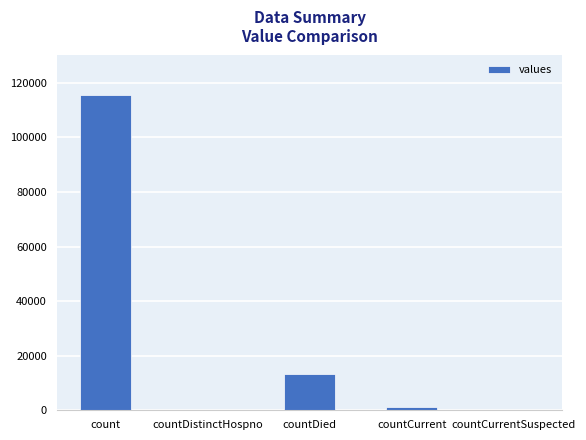

At which label is the value closest to 57689?

countDied